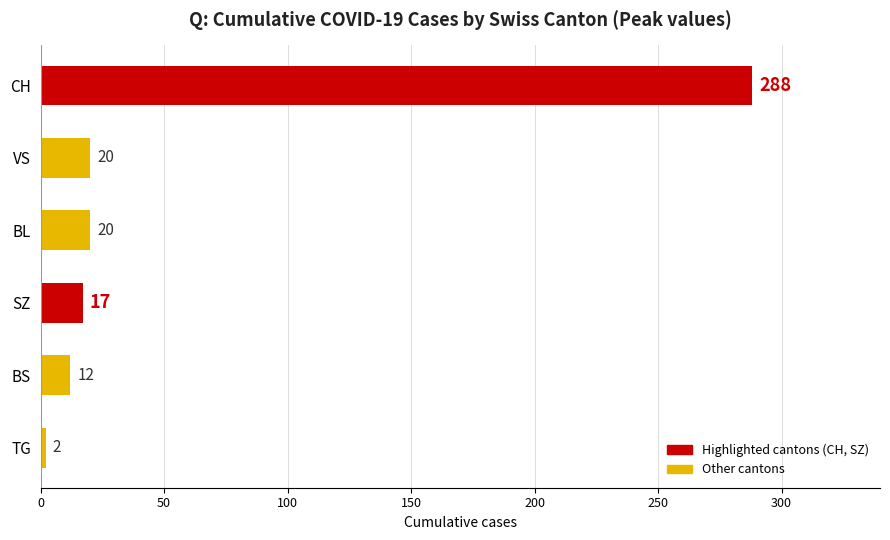

Rank the series by their maximum value, from highest to lowest.

CH, BL, VS, SZ, BS, TG